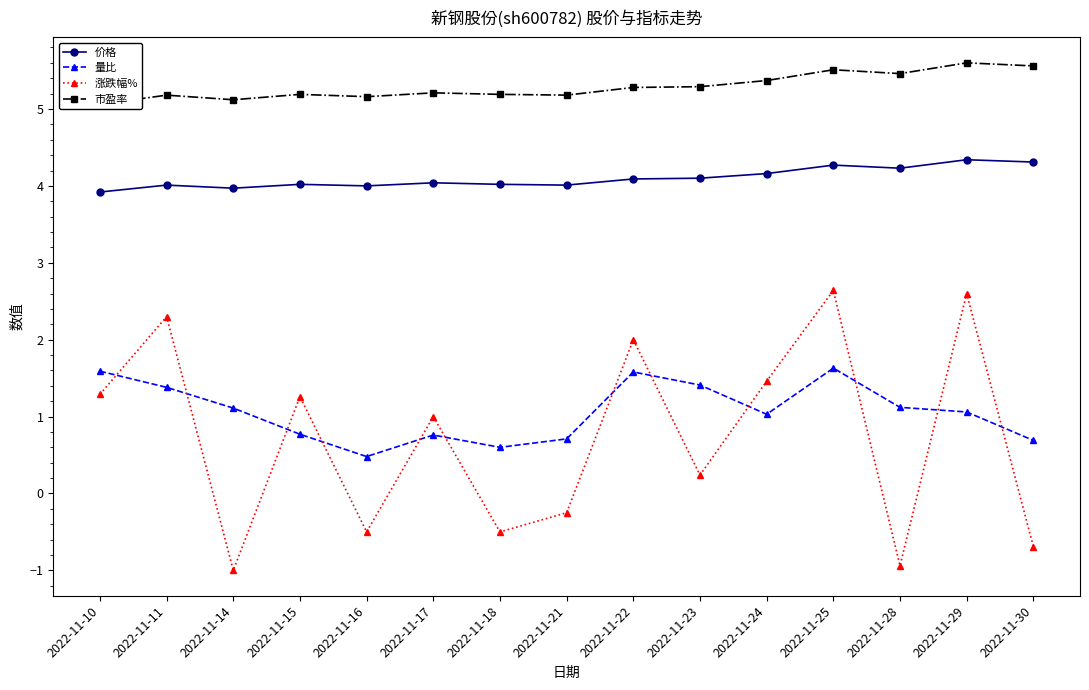

Rank the series by their maximum value, from lowest to highest.

量比, 涨跌幅%, 价格, 市盈率